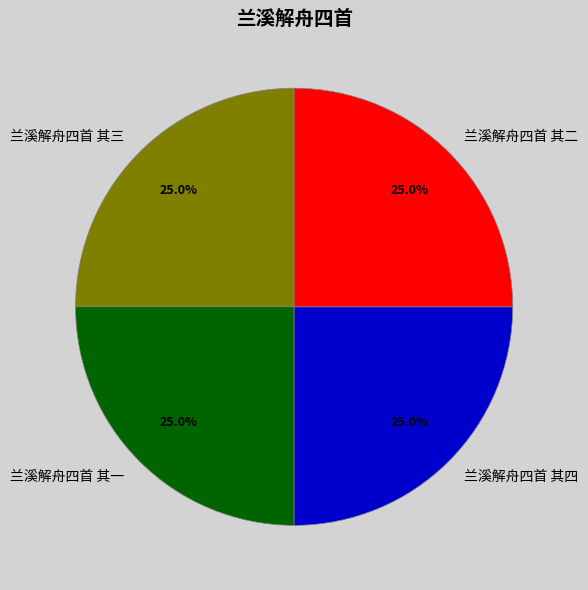

To the nearest percent, what percentage of the pie is 兰溪解舟四首 其二?

25%